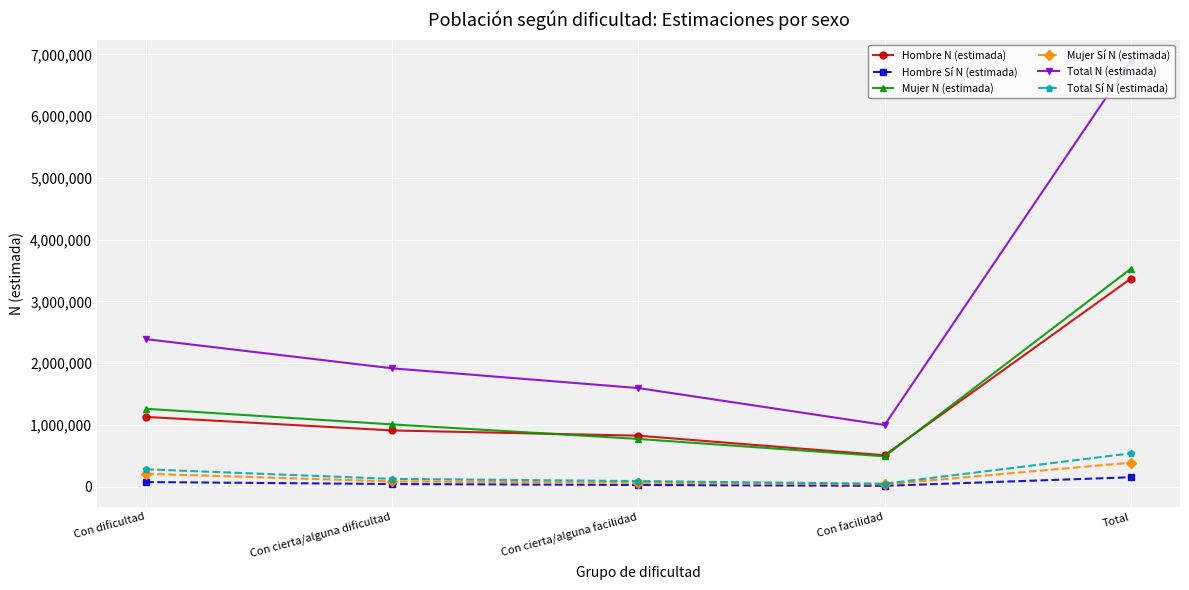

True or false: Hombre Sí N (estimada) and Hombre N (estimada) cross at least once.

False